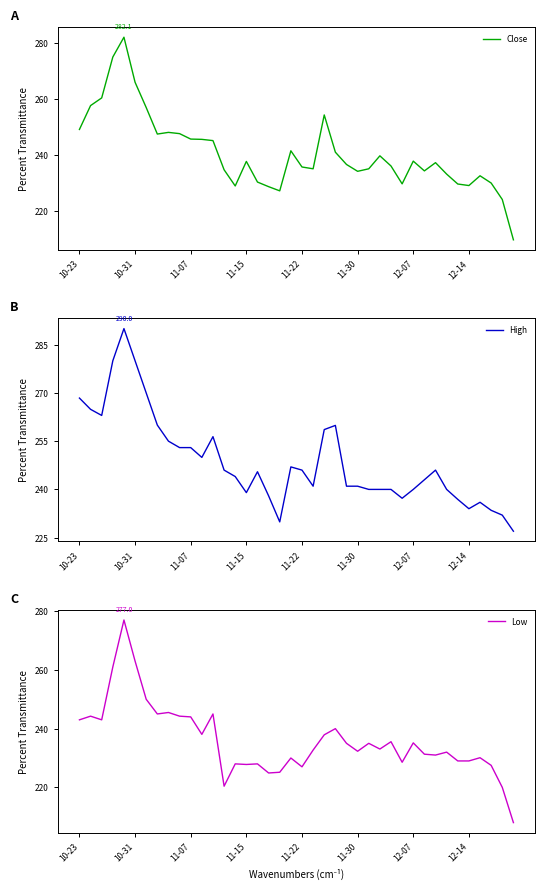

How many lines are shown in the chart?

3